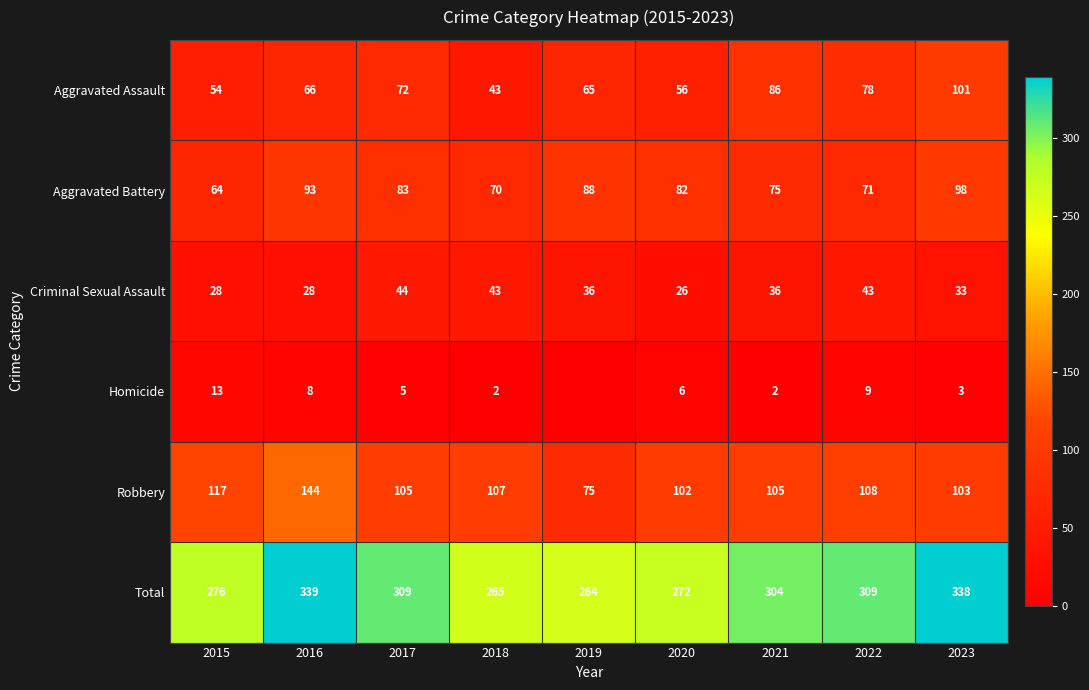

Which series changed the most between 2021 and 2022?

Aggravated Assault